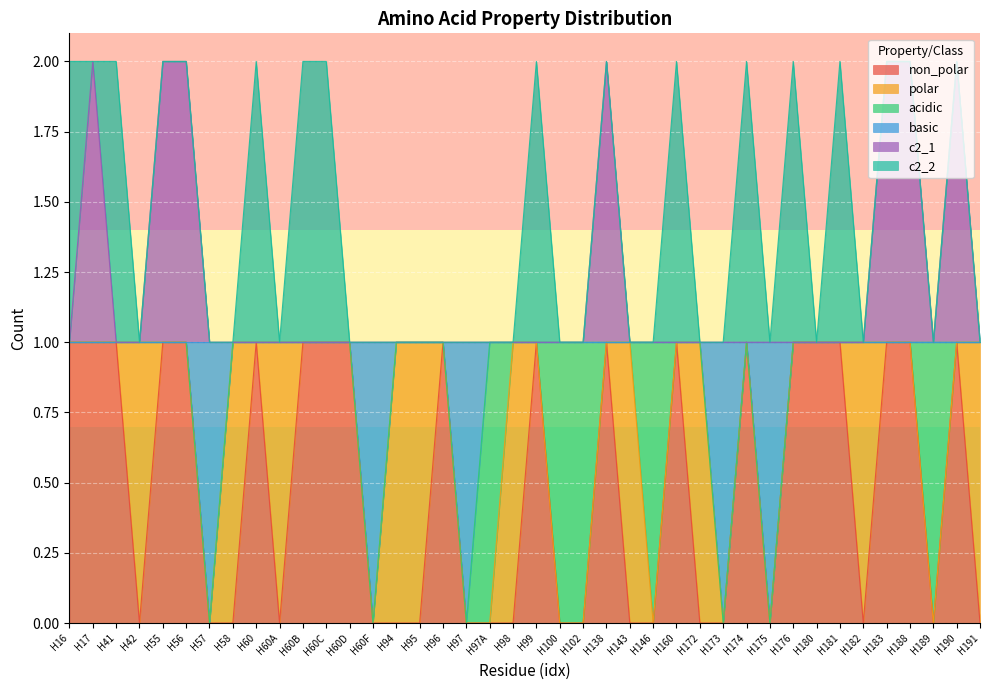

True or false: non_polar and c2_1 intersect in this chart.

False